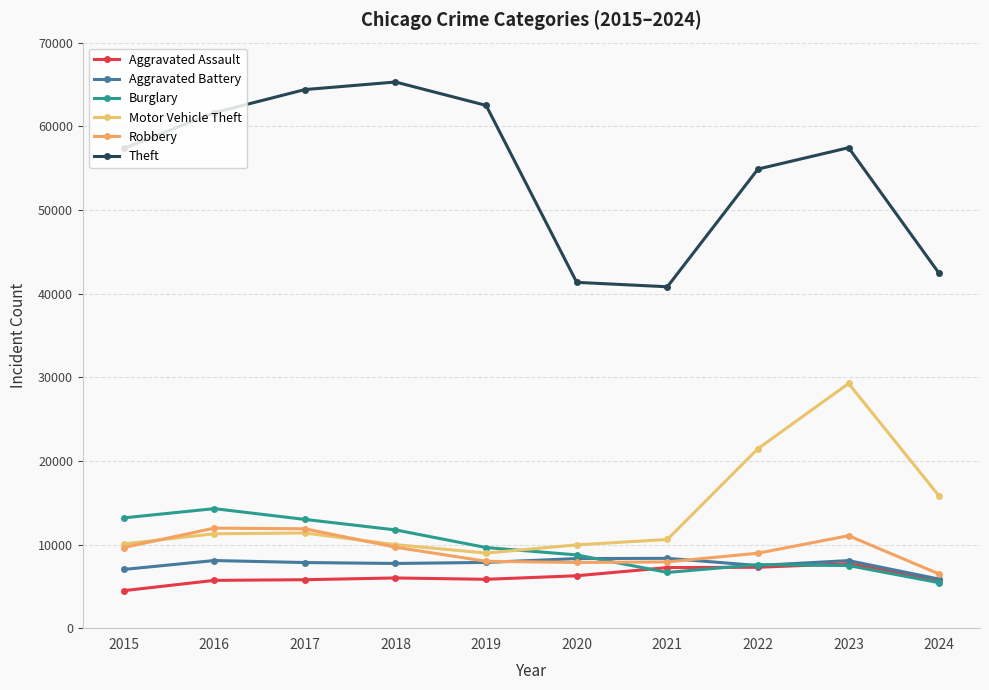

How many series are shown in this chart?

6